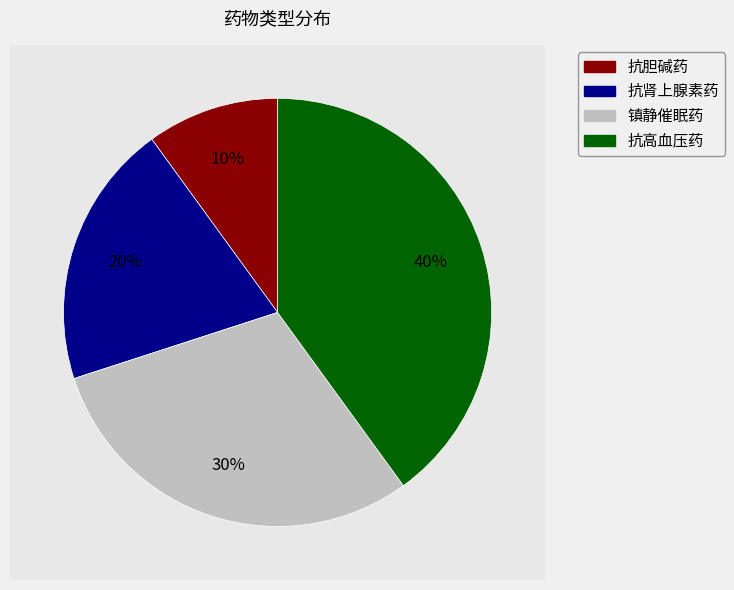

Which category has the biggest portion of the pie?

抗高血压药